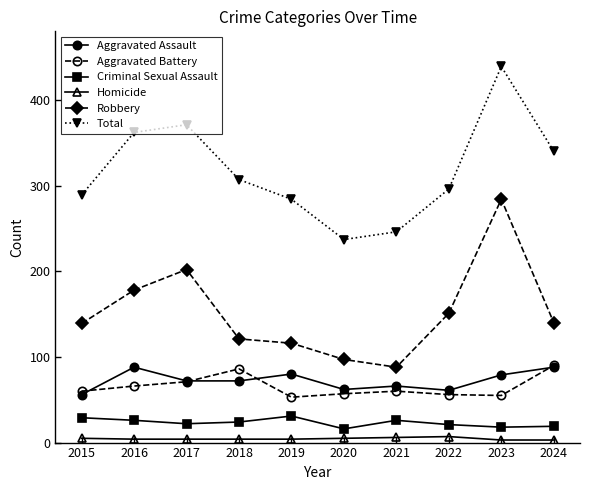

Is it true that Aggravated Battery equals 79 at 2023?

False